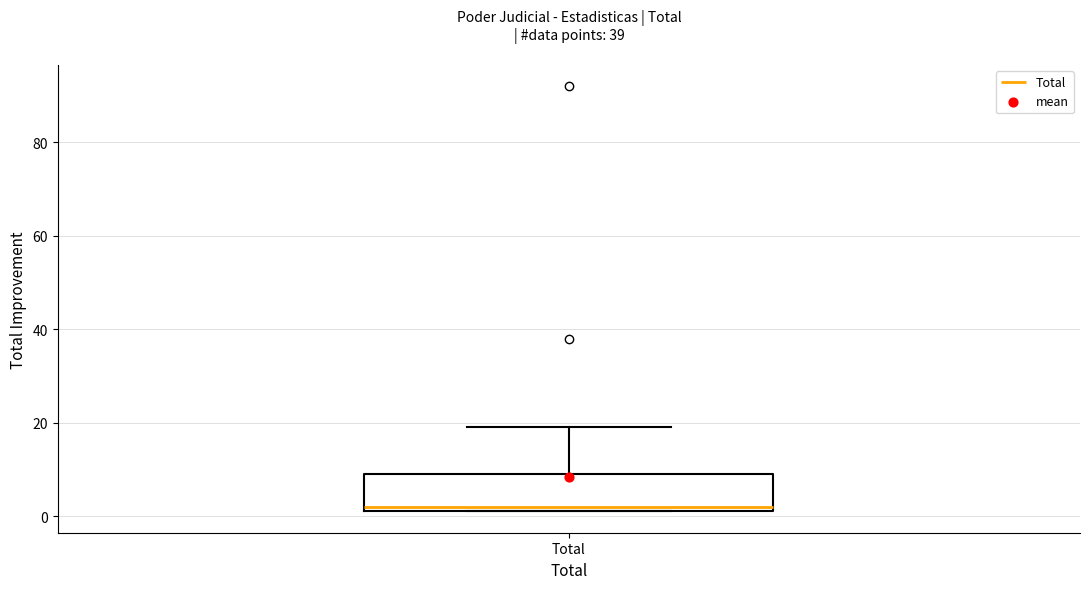

Read this box plot against the y-axis: the position of the median line, the range covered by the box, and the ends of both whiskers. The values are not printed on the chart, so give them approximately, as read against the axis.

median 2 (just above the box's lower edge), box 2 to 10, whiskers 2 to 20